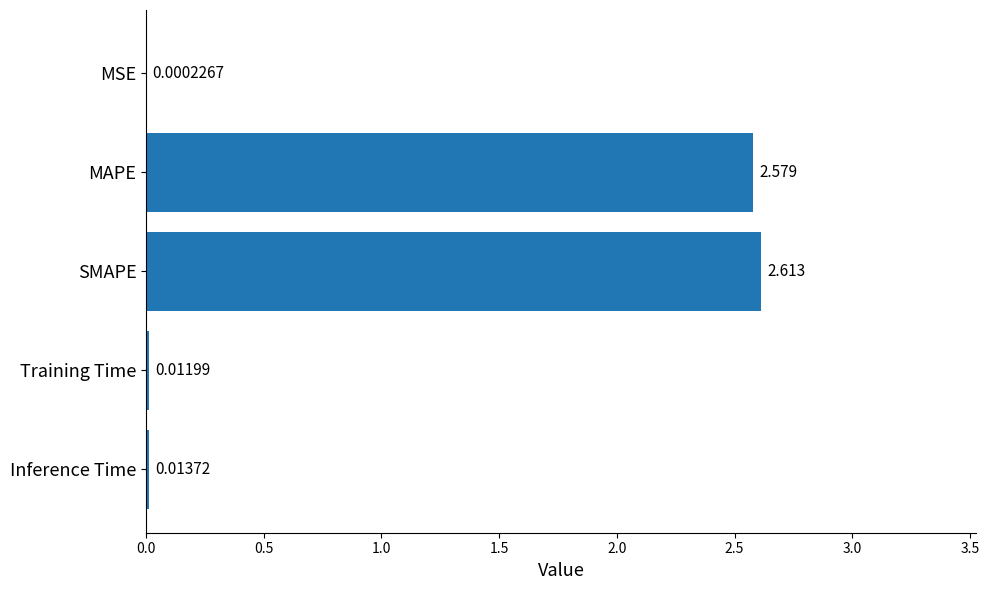

Where is the data nearest to the value 1?

Inference Time